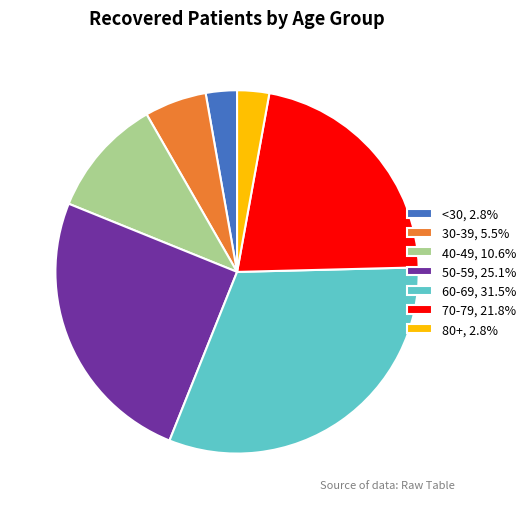

Is the sum of 30-39, 5.5% and 70-79, 21.8% greater than half?

No